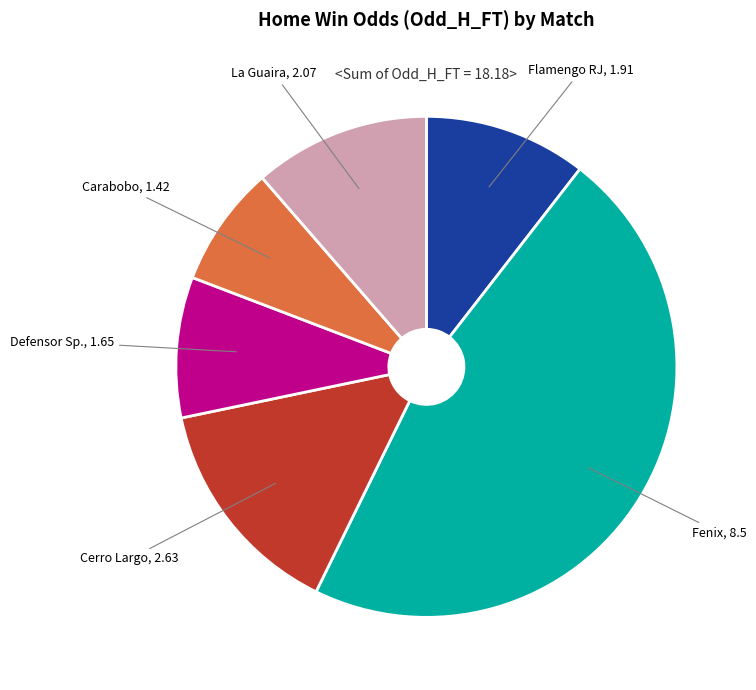

Does any single category account for the majority?

No